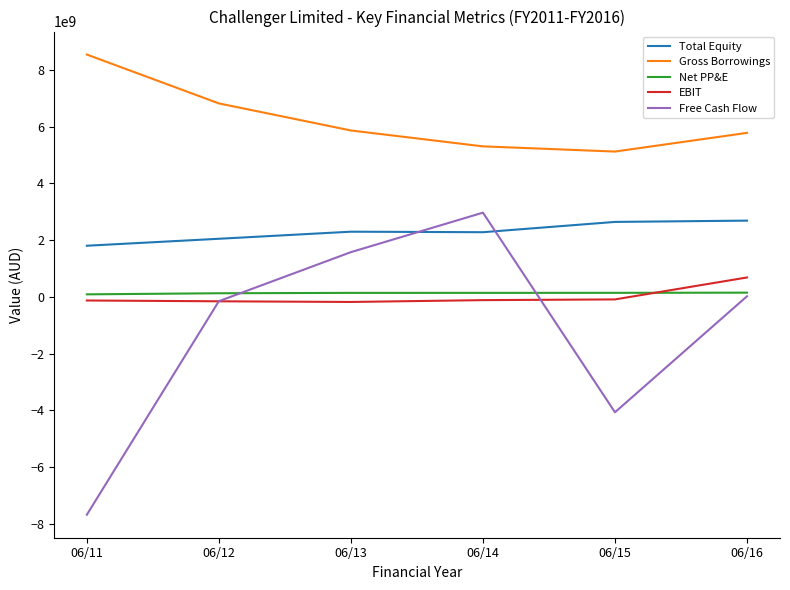

What is the difference between the Free Cash Flow values at 06/12 and 06/13?

1727780000